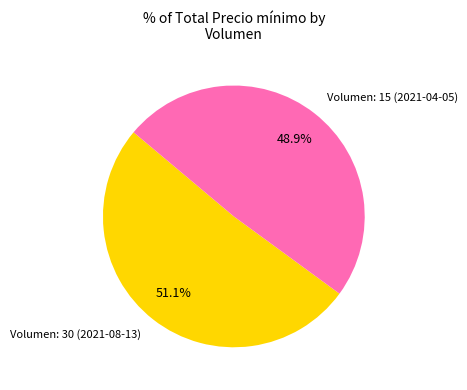

Is there any slice that represents more than half of the pie?

Yes